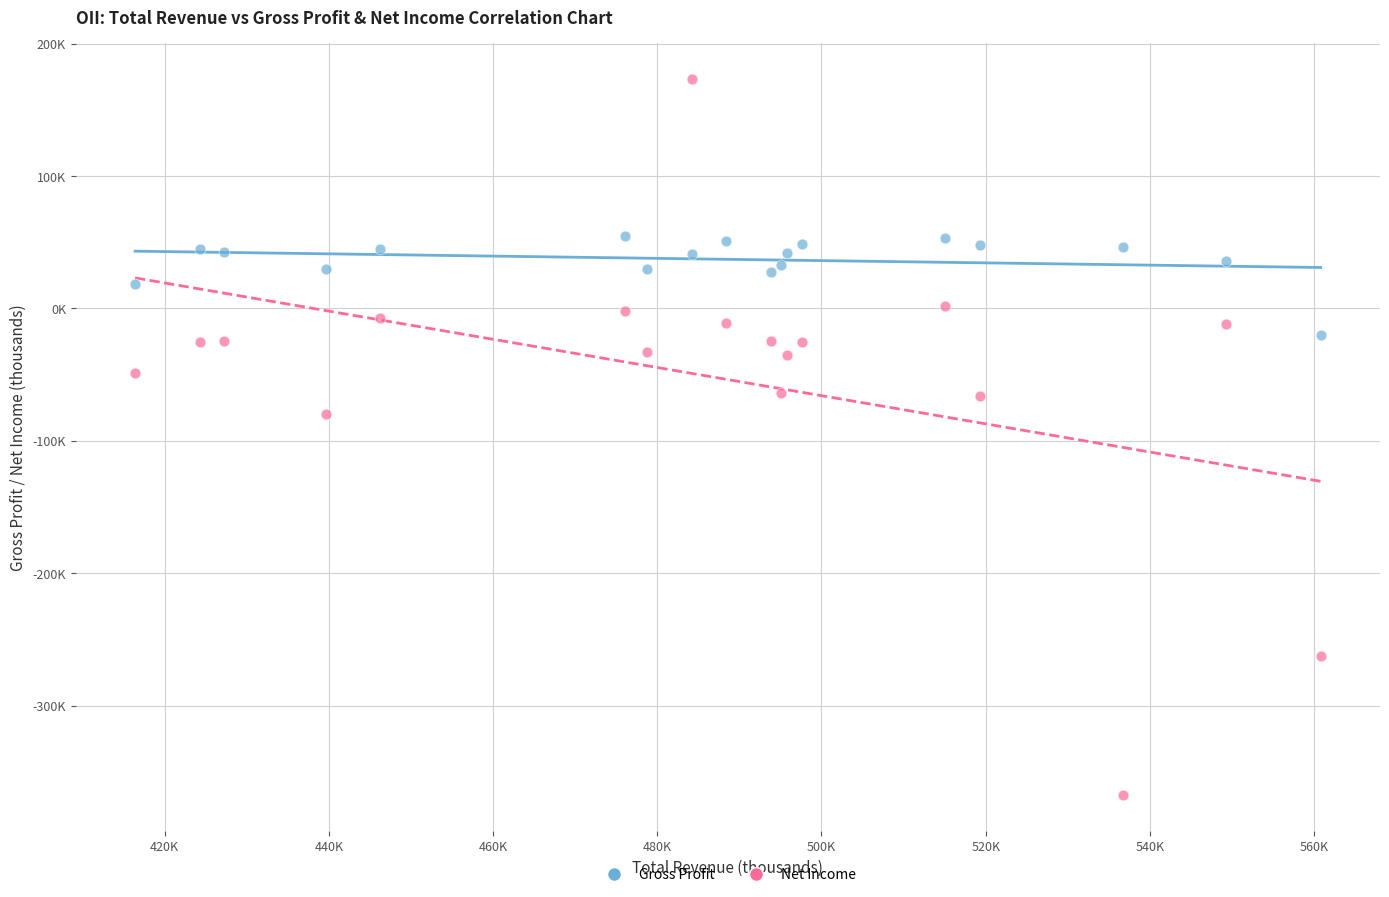

Which series reaches the minimum Y coordinate?

Net Income